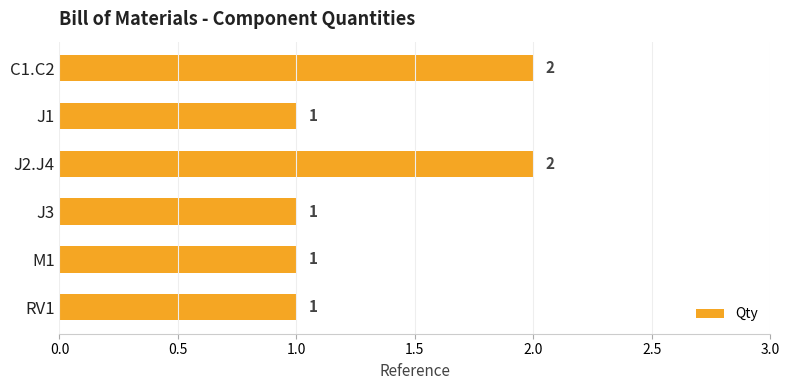

Is it true that the value at J2.J4 is 3?

False